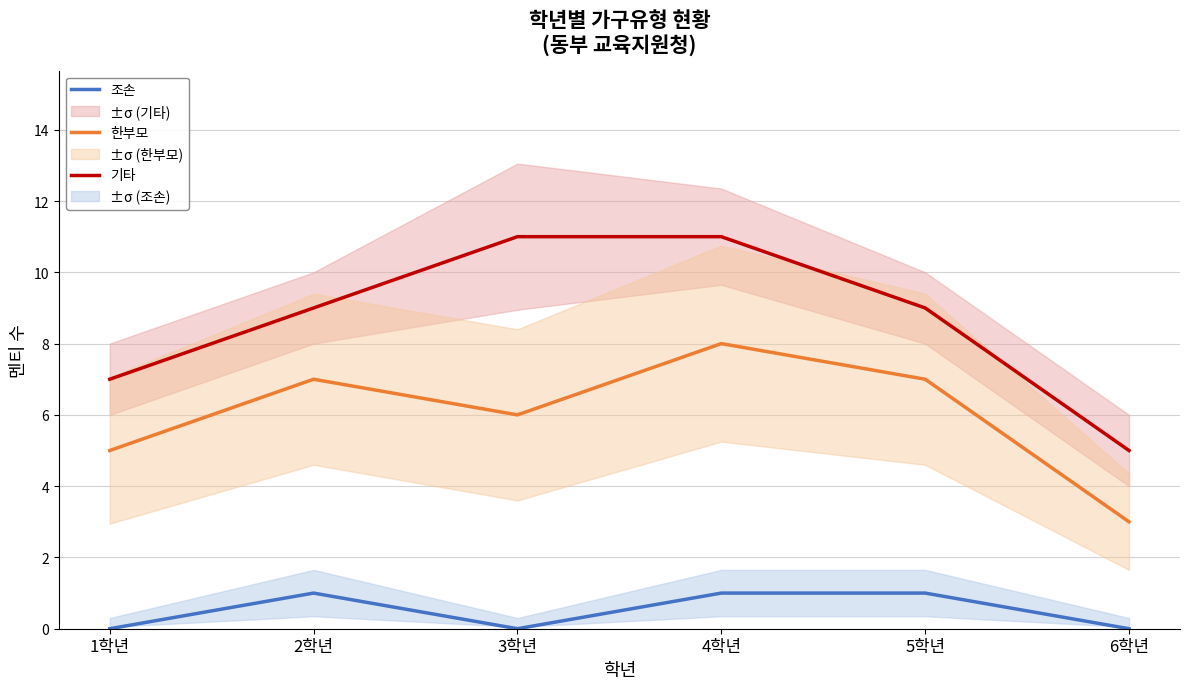

True or false: 조손 has more than 0 points higher than both neighbors.

True